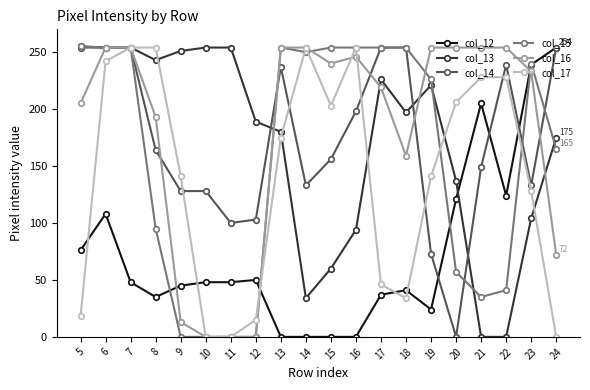

At which category is the sum across all series the highest?

6